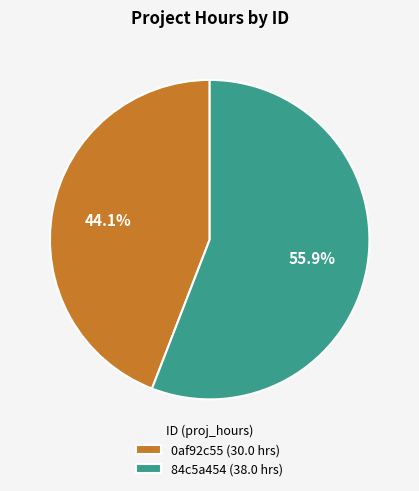

Which category has the smallest portion of the pie?

0af92c55